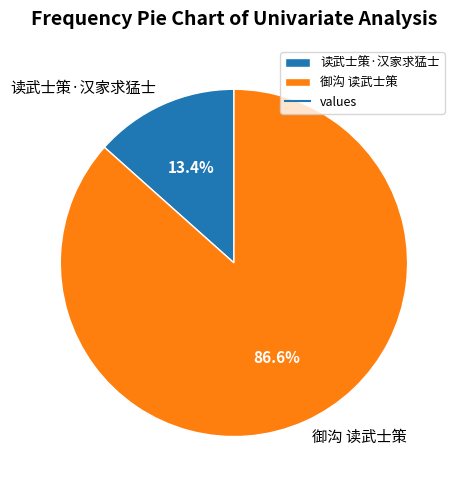

Which category has the smallest portion of the pie?

读武士策·汉家求猛士